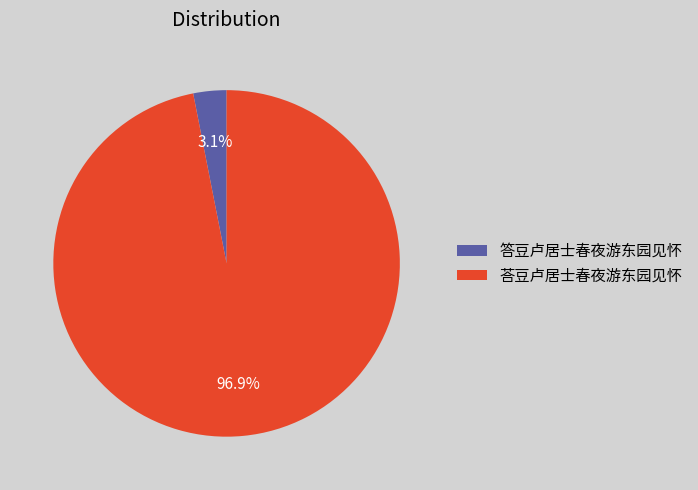

Does 答豆卢居士春夜游东园见怀 represent more than half of the total?

No